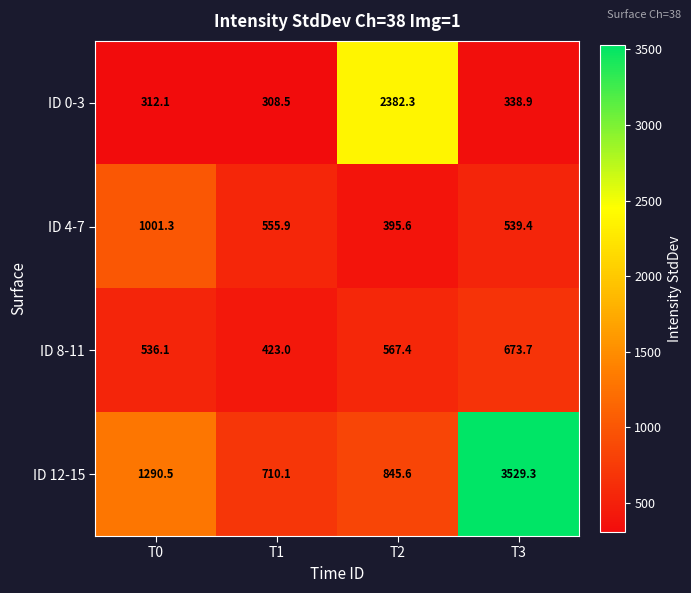

Reading left to right, extract all data points from this chart.

ID 0-3: 312.1	308.5	2382.3	338.9
ID 4-7: 1001.3	555.9	395.6	539.4
ID 8-11: 536.1	423.0	567.4	673.7
ID 12-15: 1290.5	710.1	845.6	3529.3